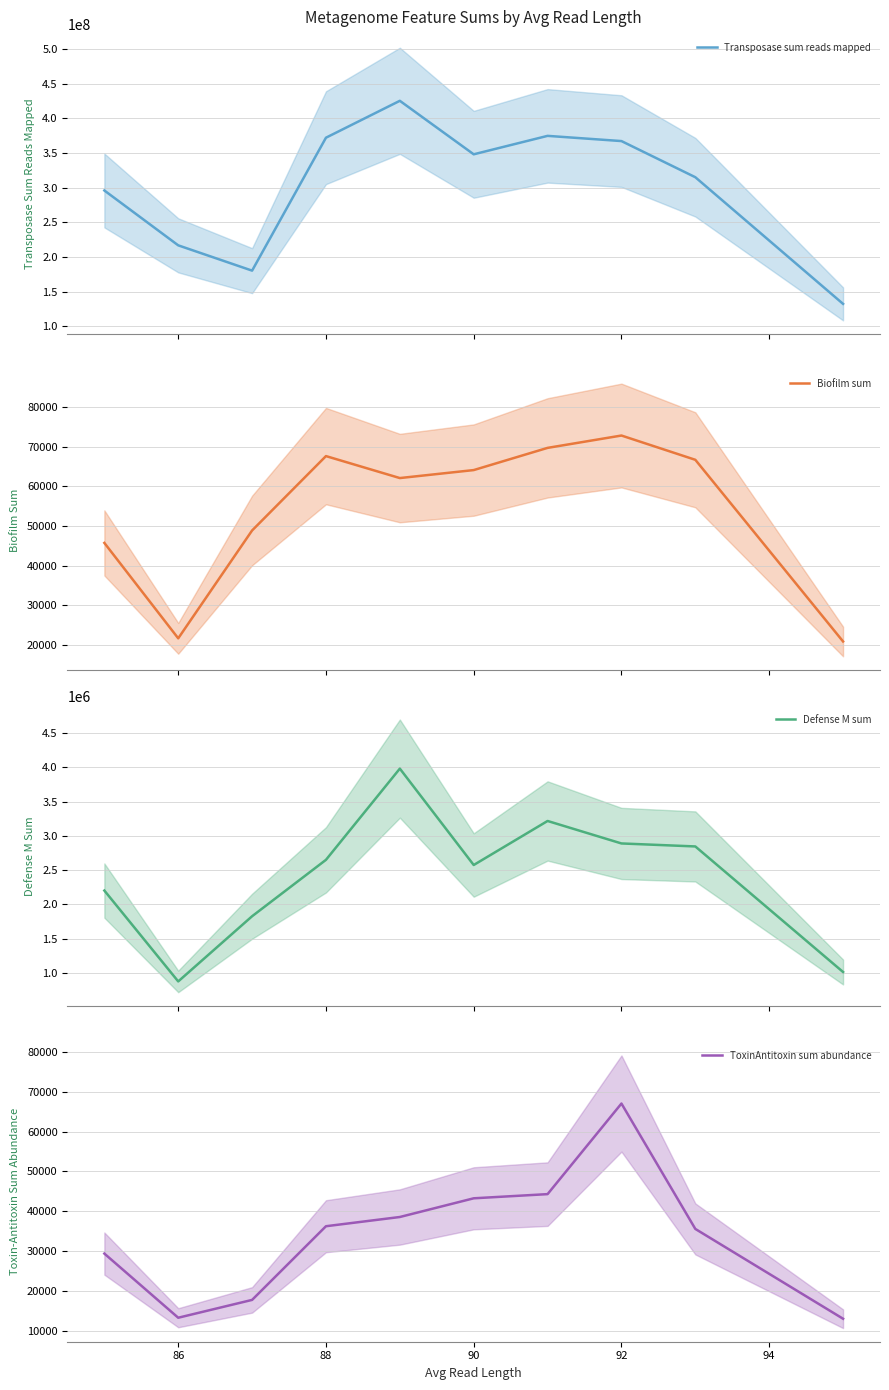

How many lines are shown in the chart?

4